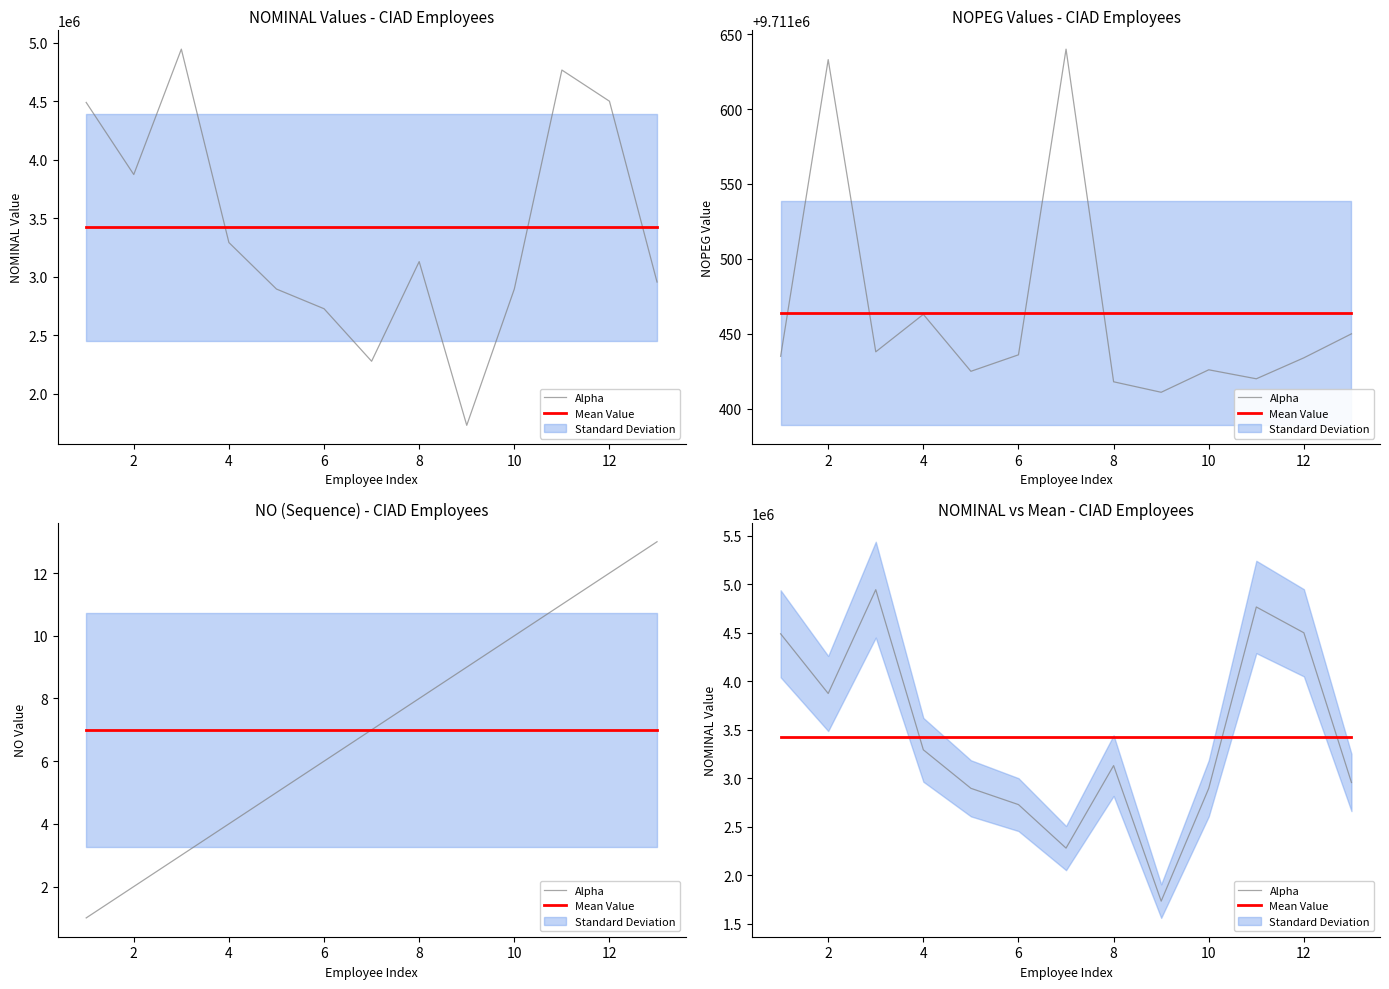

Does the chart have visible grid lines?

No